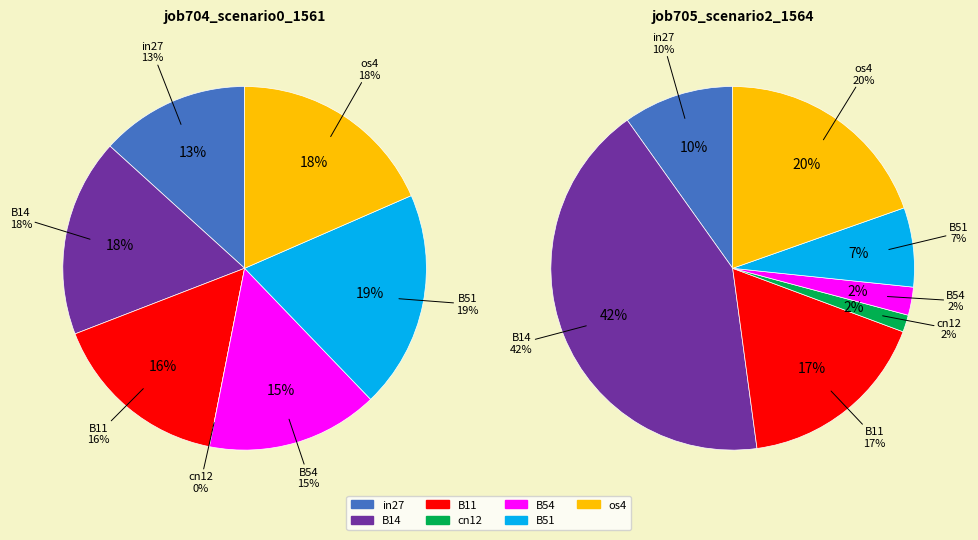

Does os4 account for over 50% of the chart?

No